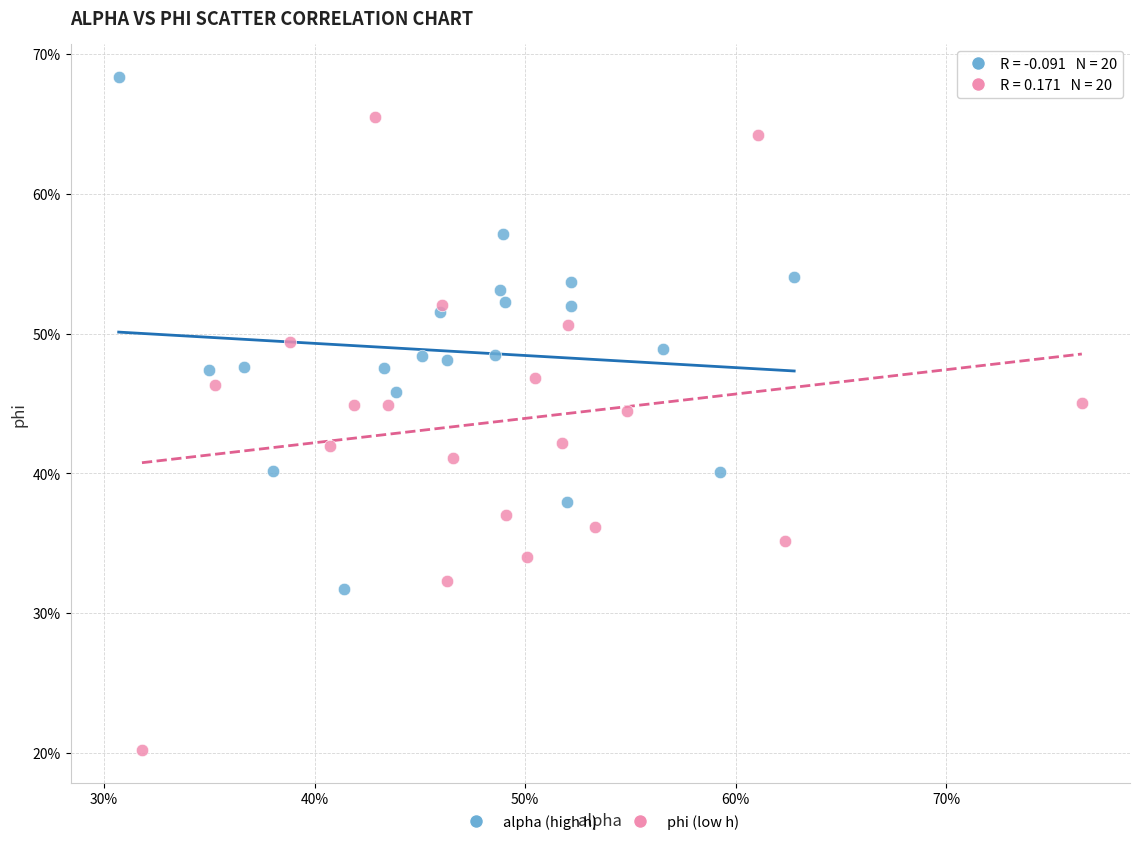

Which series has the widest spread of Y values?

phi (low h)